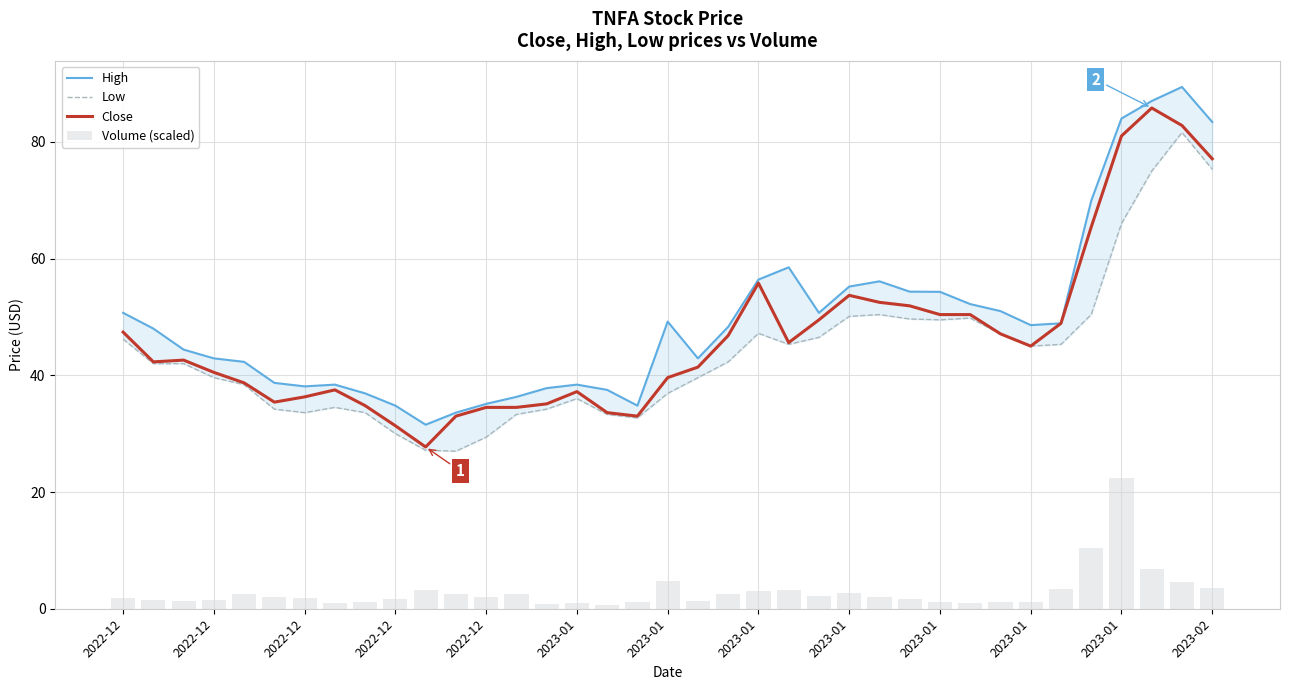

The Low series shows 28.6 at 31. True or false?

False